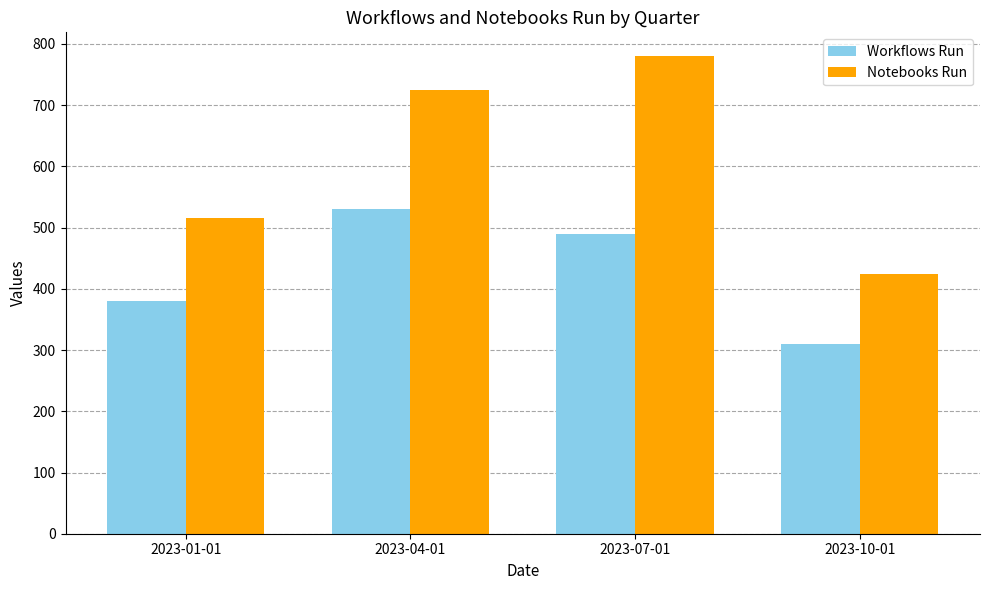

At which label is Workflows Run closest to 420?

2023-01-01